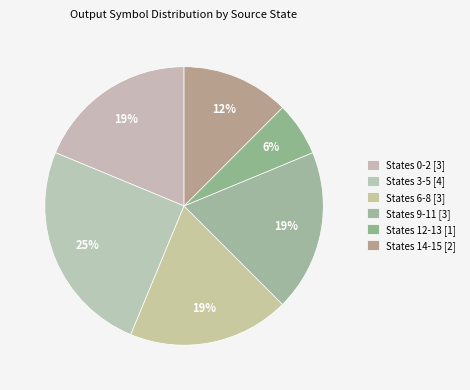

Is there any slice that represents more than half of the pie?

No